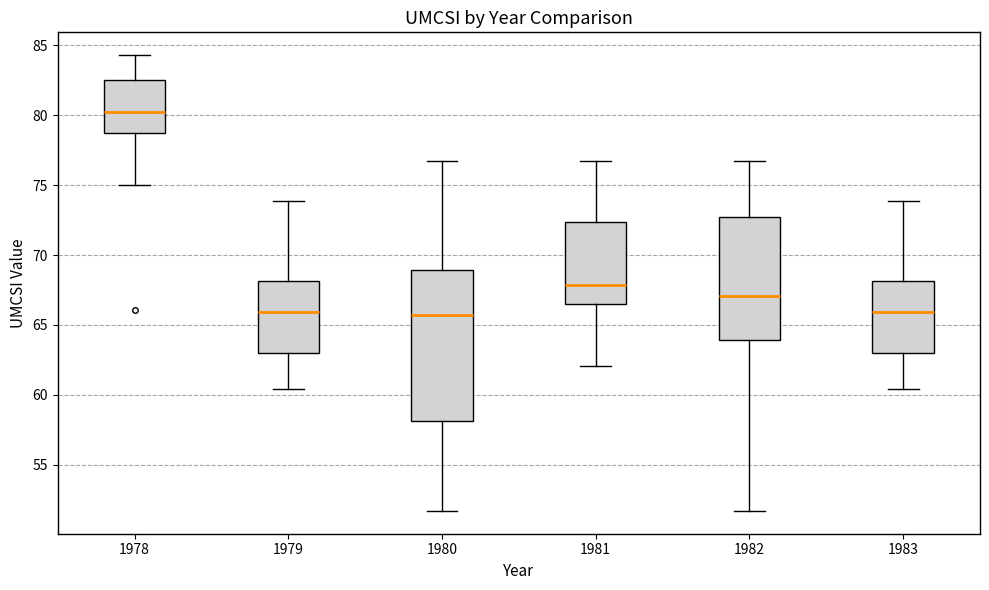

Where is the upper edge of the box at x = 1983 on the y-axis? The values are not printed on the chart, so give them approximately, as read against the axis.

68.0